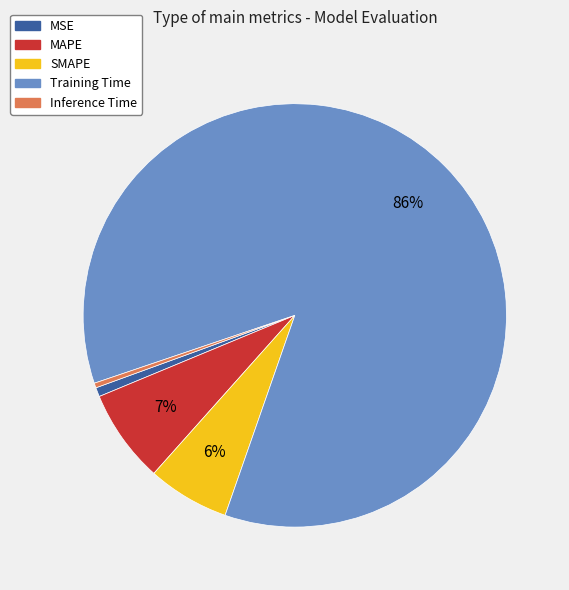

To the nearest percent, what is the combined percentage of SMAPE and MSE?

7%